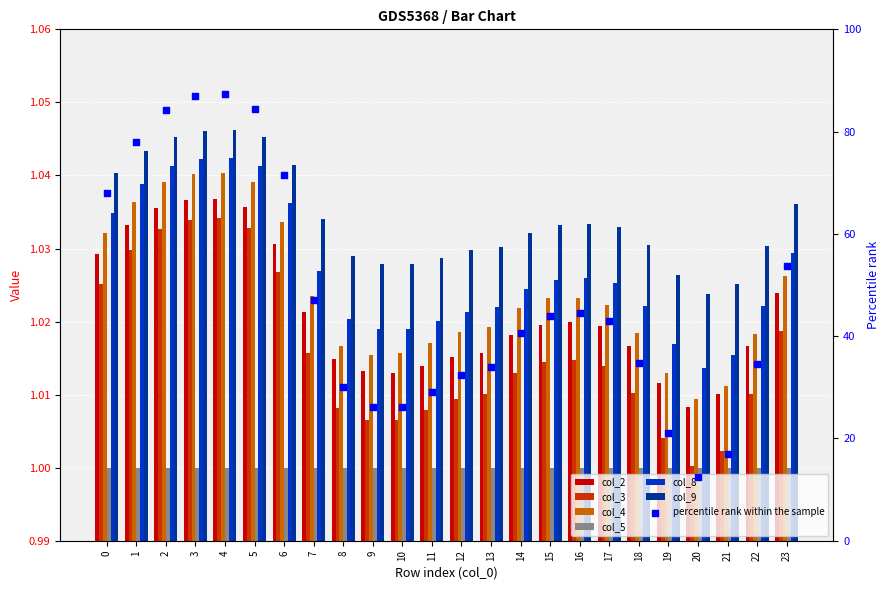

What is the total value across all series at 22?

5.1